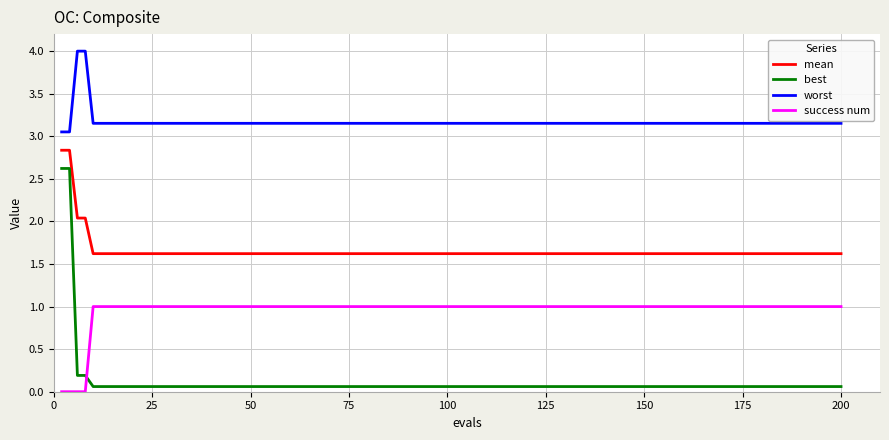

What is the maximum value shown in the chart?

4.0